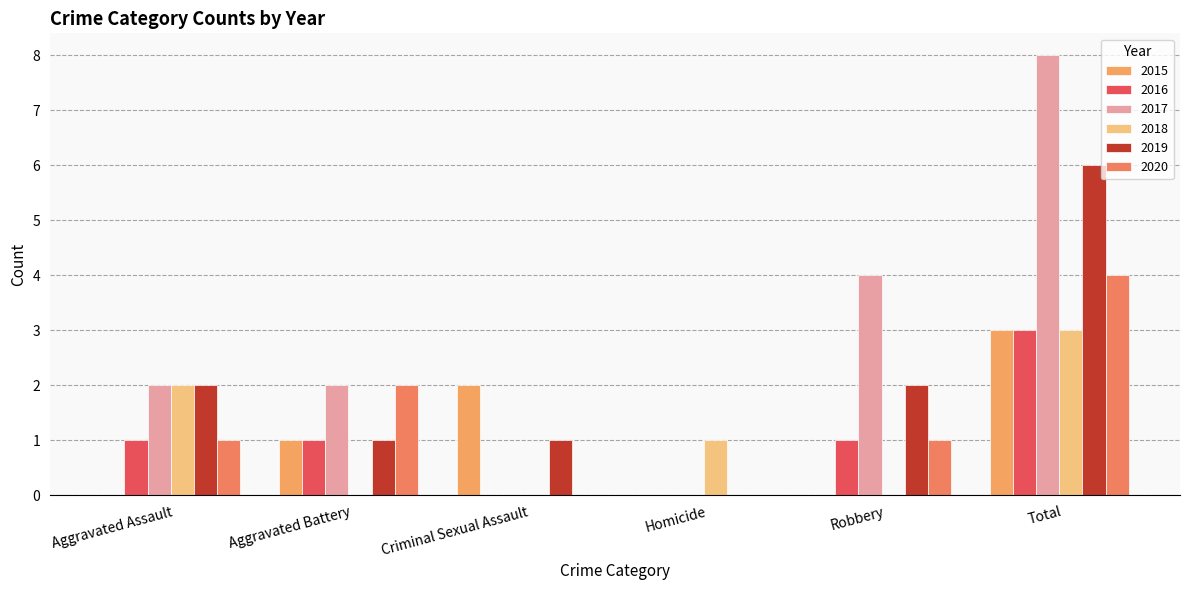

How many groups of bars are there?

6